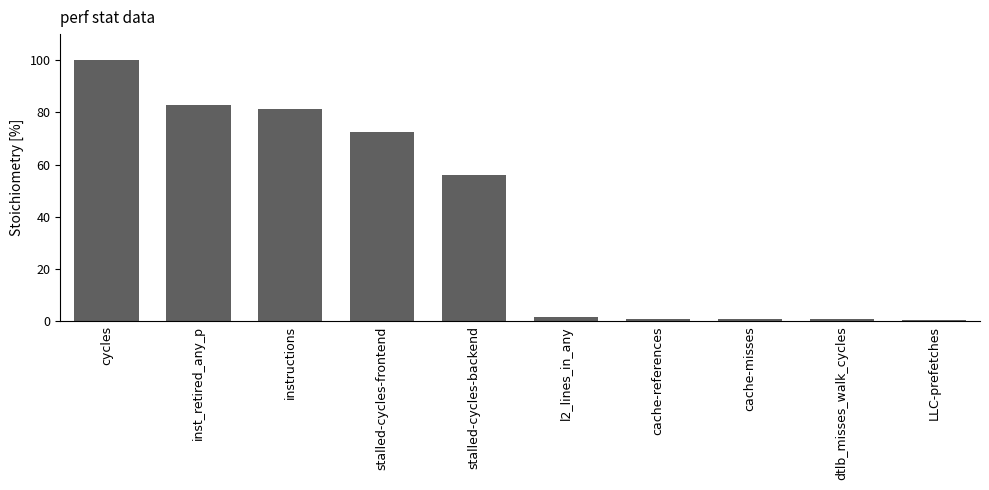

What is the change in value from cycles to cache-references?

-99.0